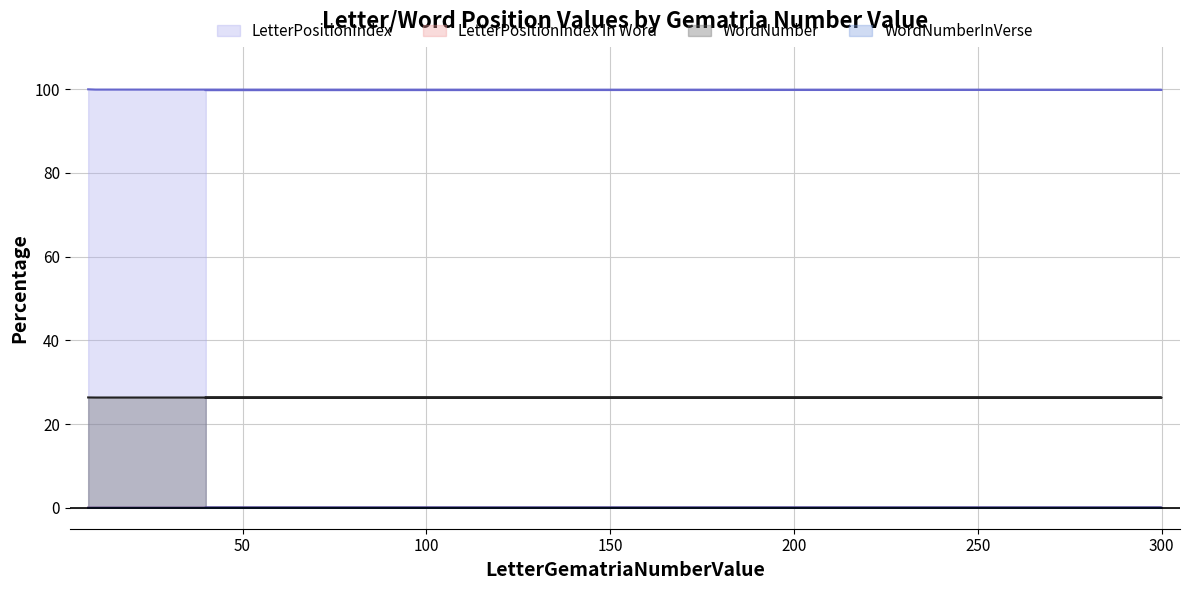

How many data points does each series have?

4